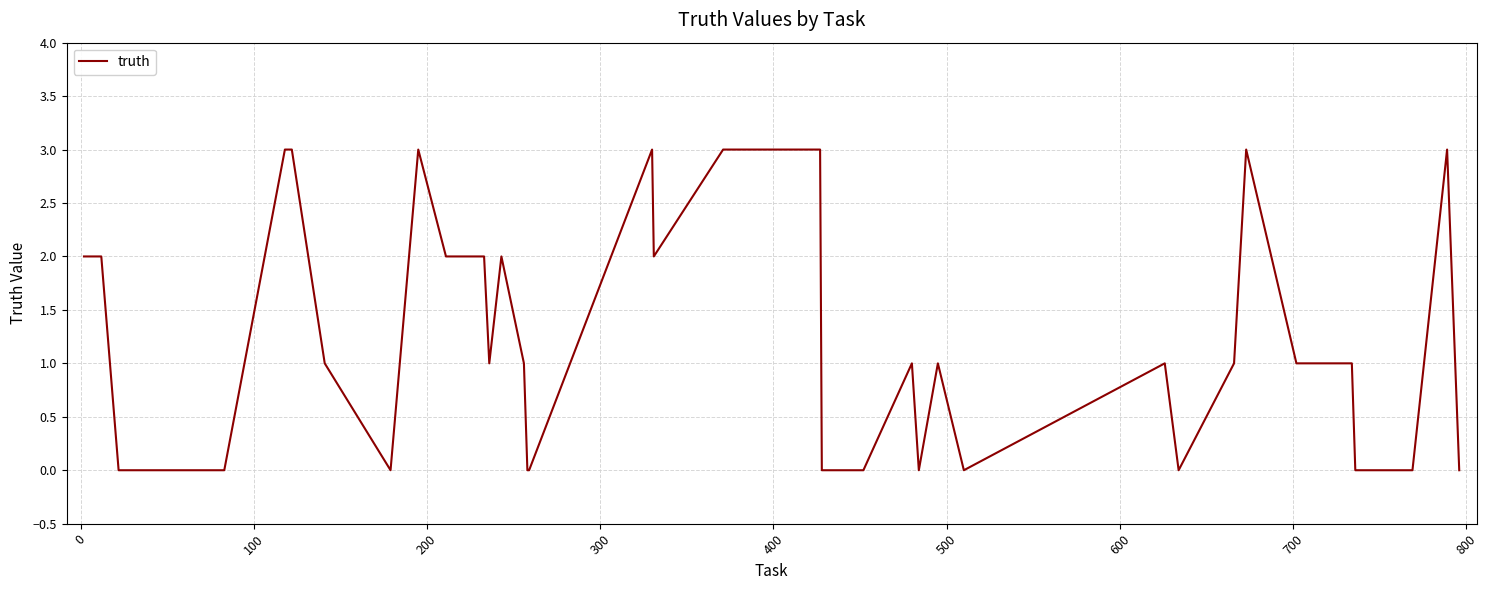

What is the difference between the second highest and minimum values?

3